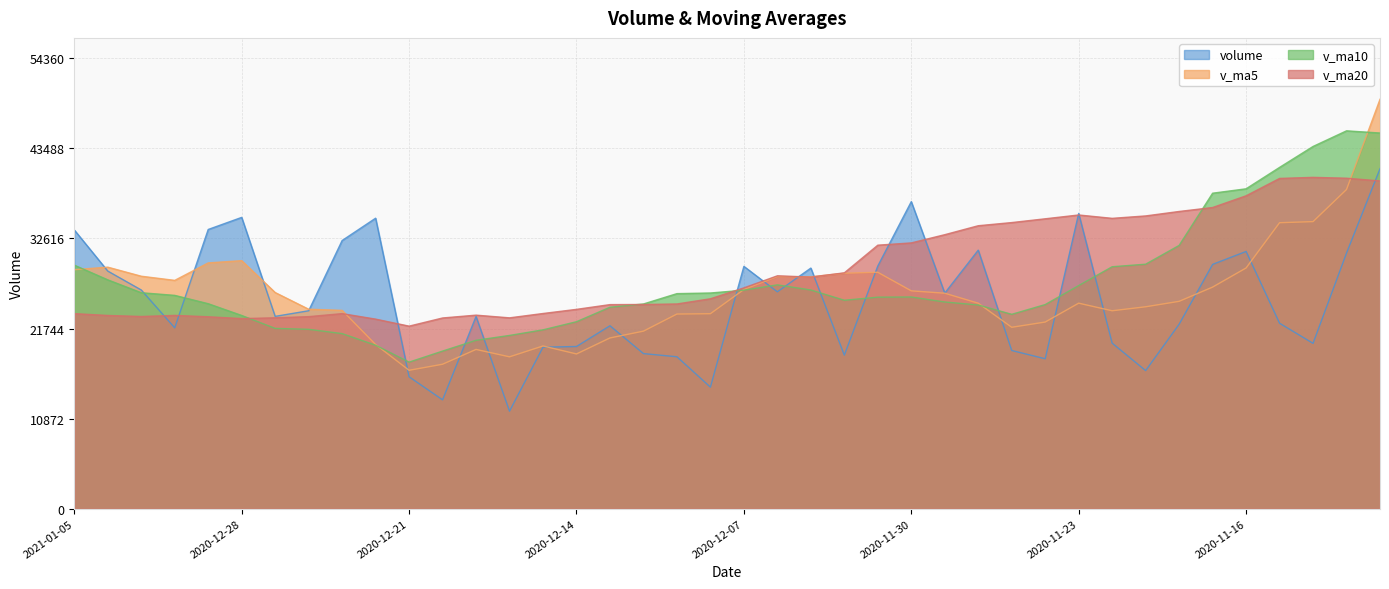

At how many categories does at least one series exceed 49074?

1